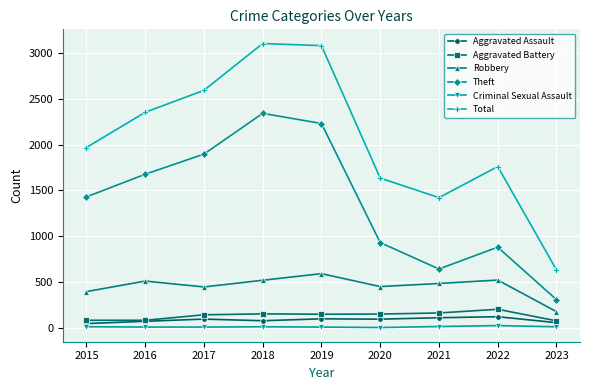

Does the chart have visible grid lines?

Yes